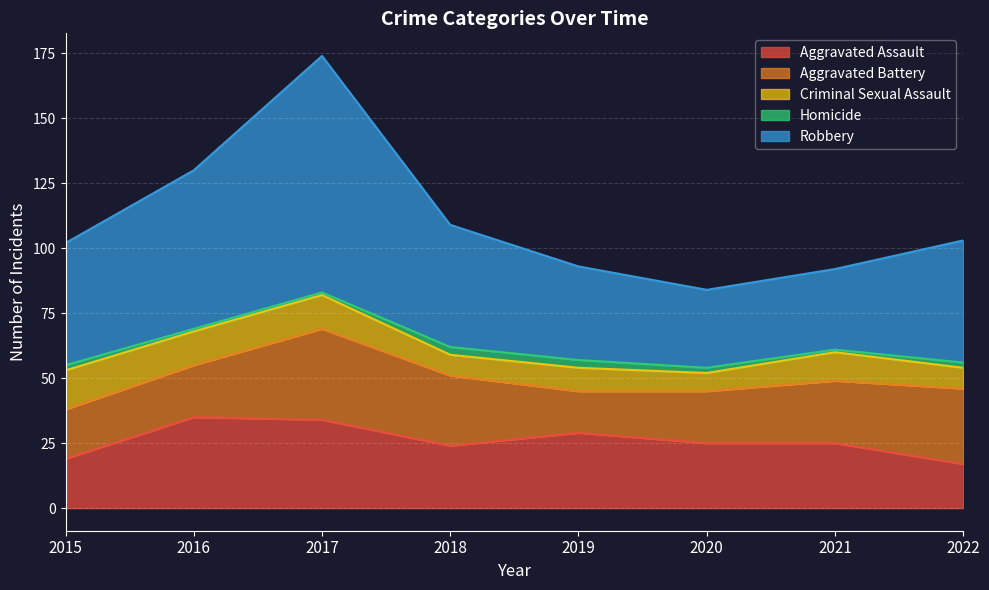

Is it true that Criminal Sexual Assault equals 8 at 2022?

True